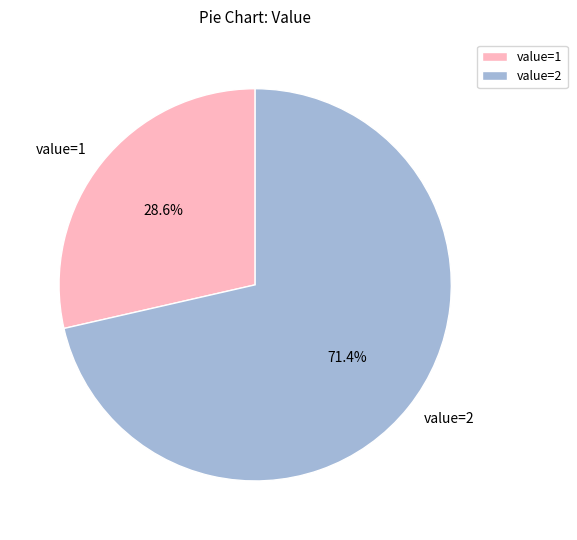

Does any single category account for the majority?

Yes